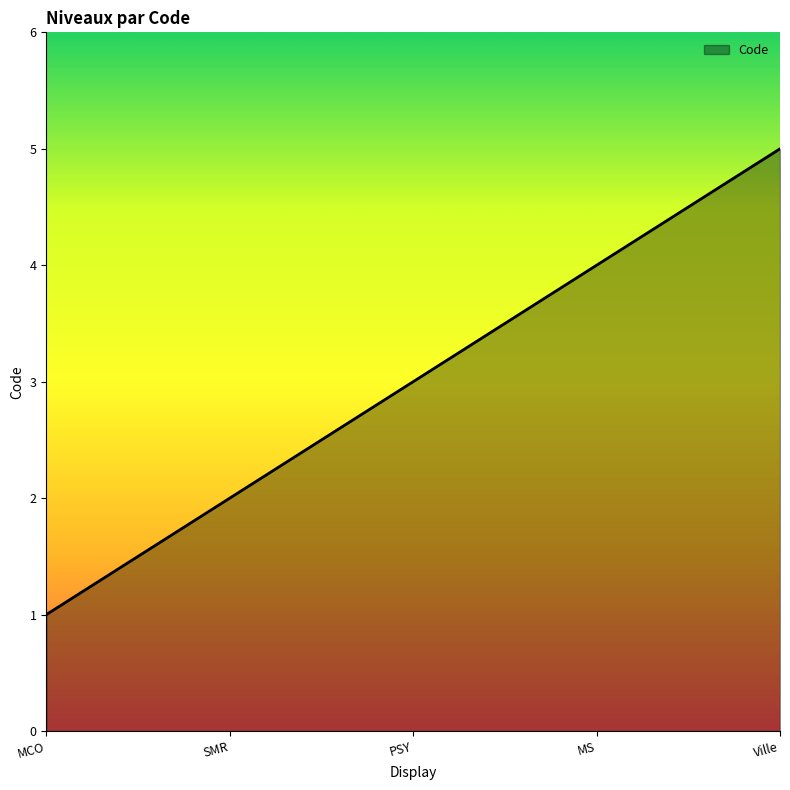

What is the difference between the maximum and second lowest values?

3